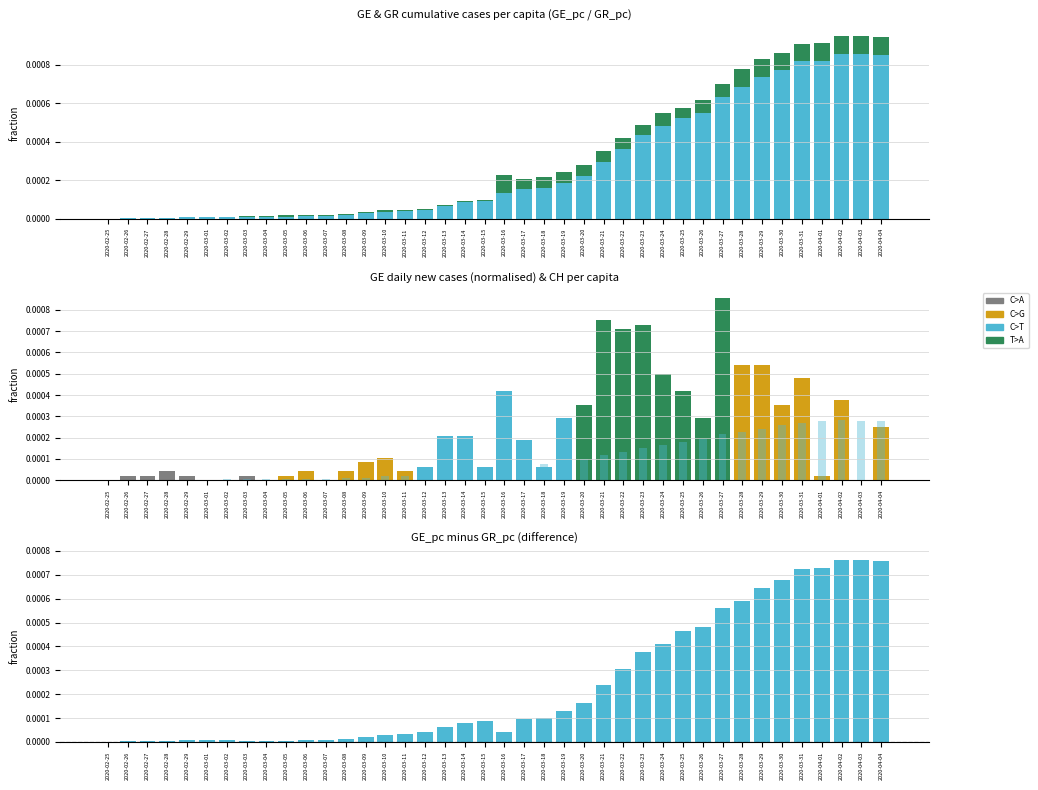

Which category has the highest value across all series?

2020-04-02